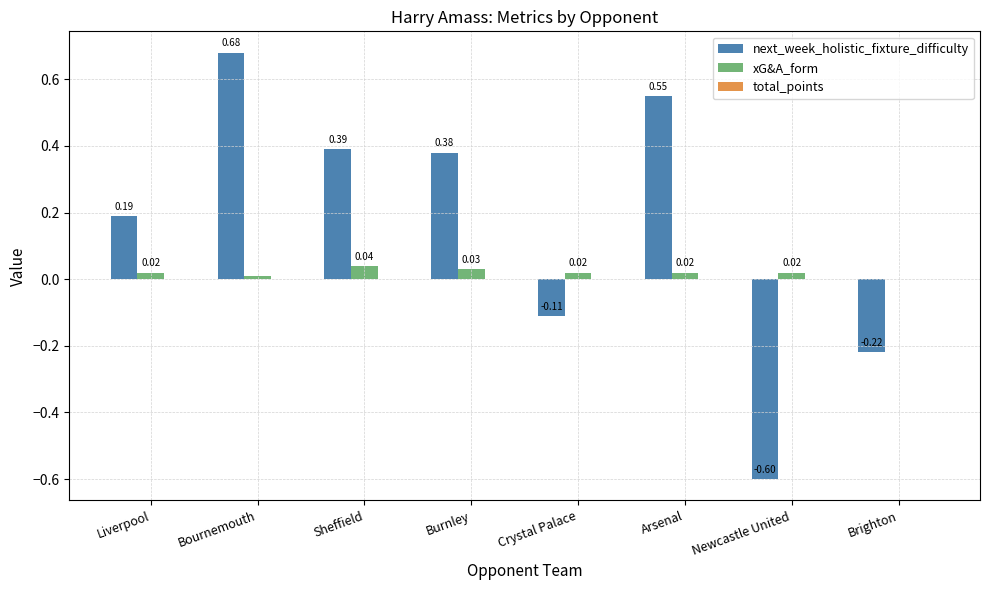

Which series changed the most between Burnley and Crystal Palace?

next_week_holistic_fixture_difficulty